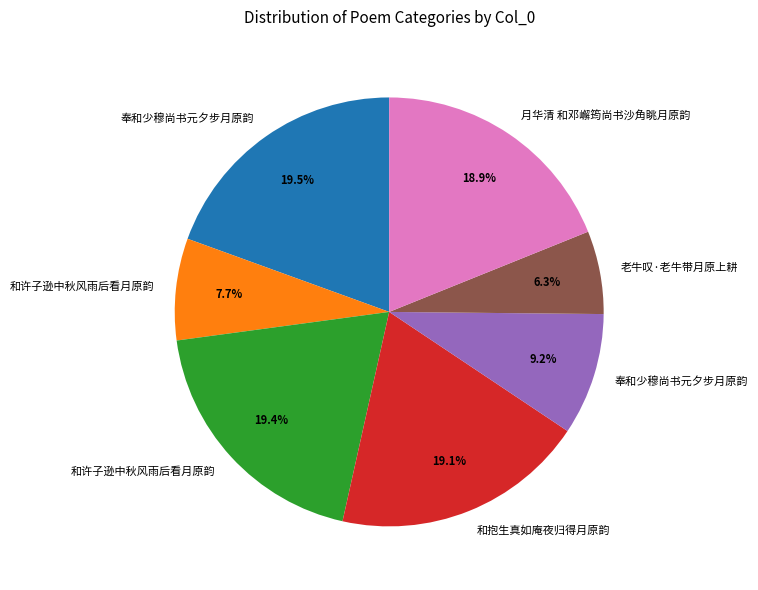

Is there a majority slice in this chart?

No